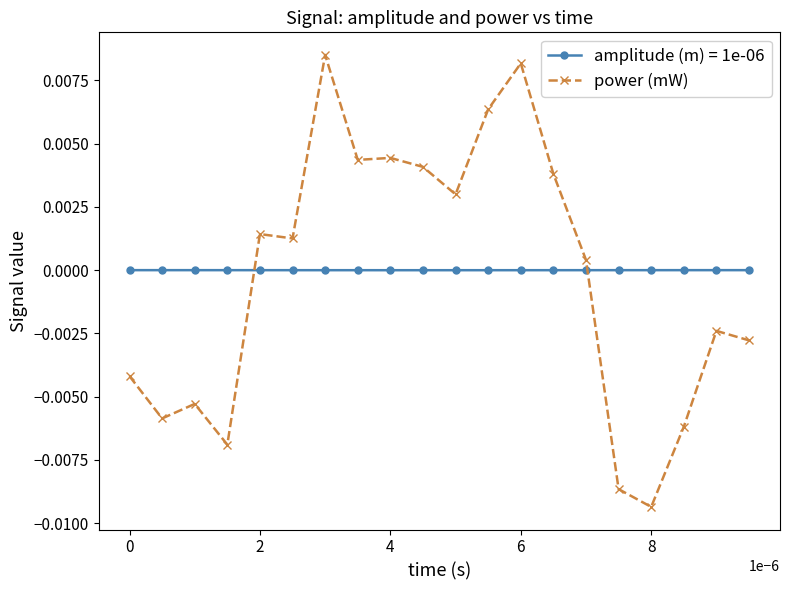

List the series in order of their peak value, lowest first.

amplitude (m) = 1e-06, power (mW)